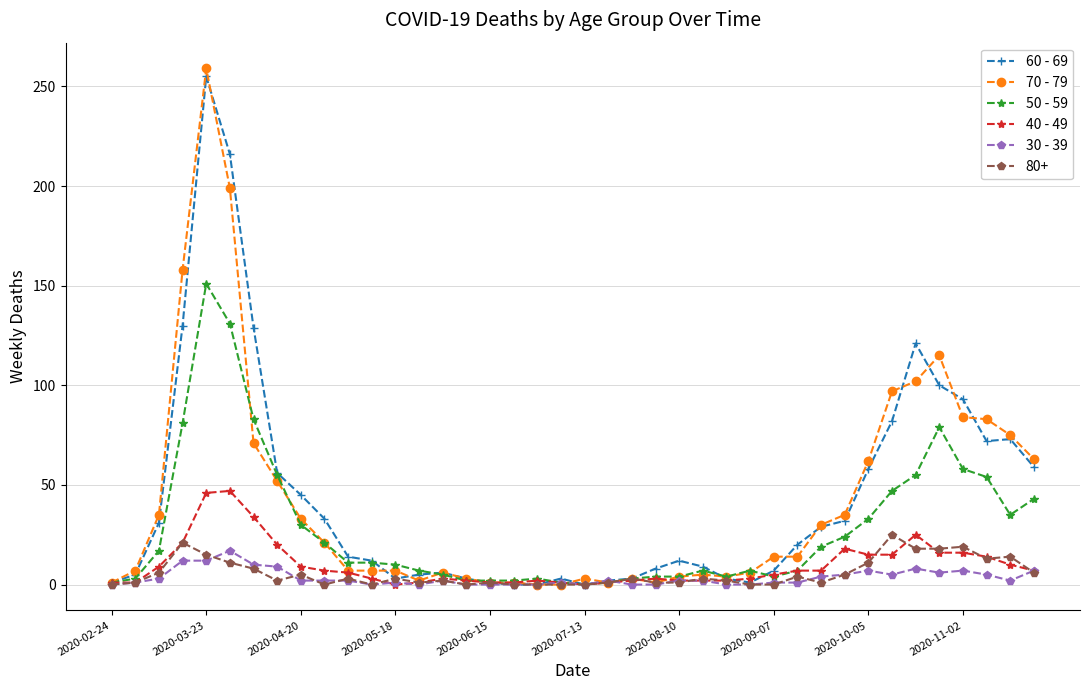

How many categories are shown in the chart?

40